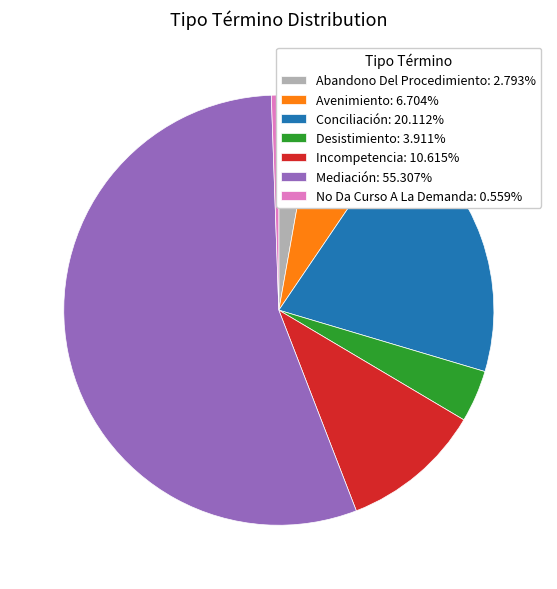

Which category has the biggest portion of the pie?

Mediación